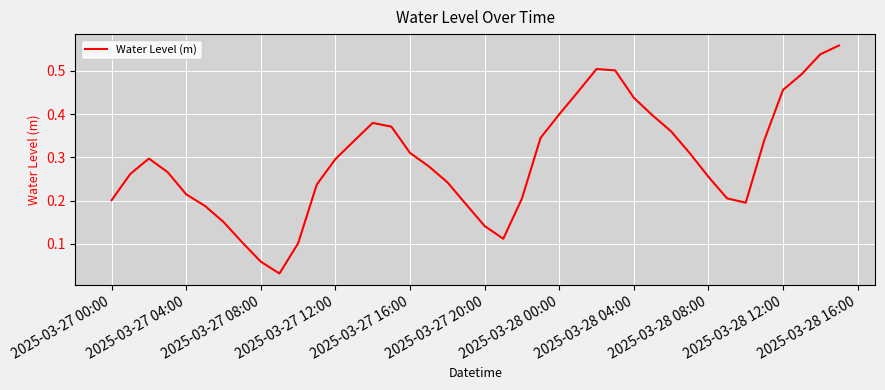

What is the difference between the maximum and minimum values?

0.5